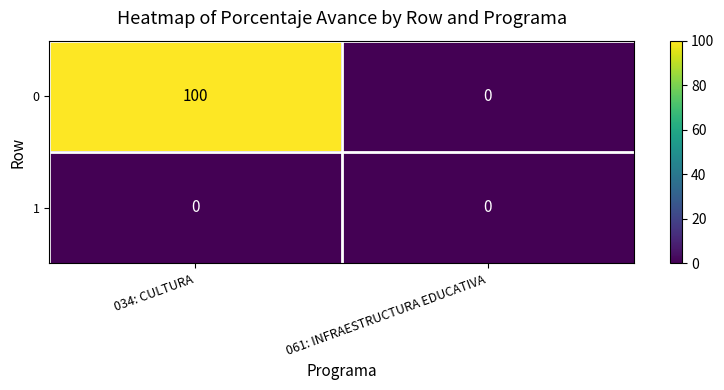

The 0 series shows 157 at 034: CULTURA. True or false?

False